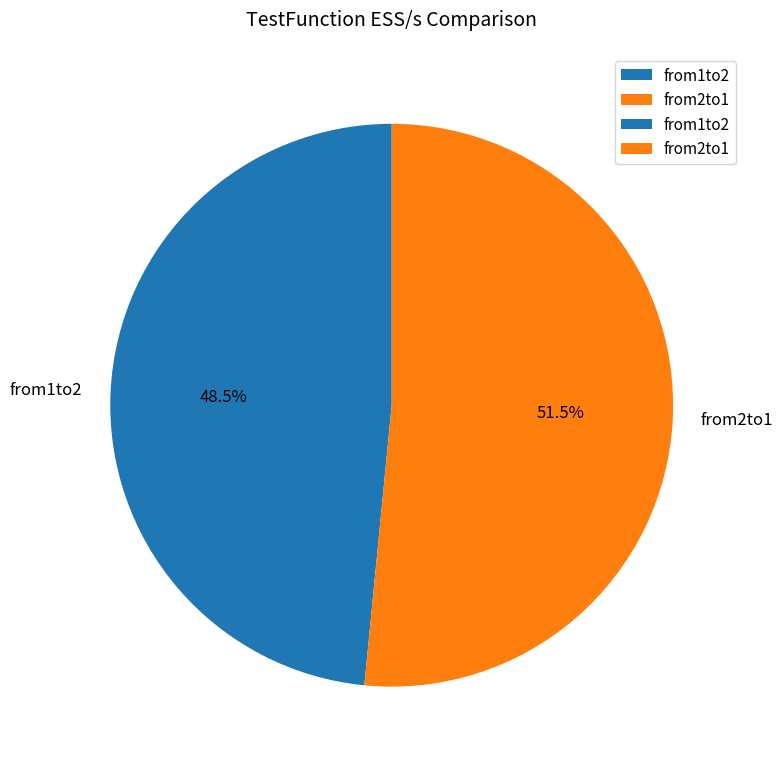

Is it true that from1to2 is 40% of the pie?

False